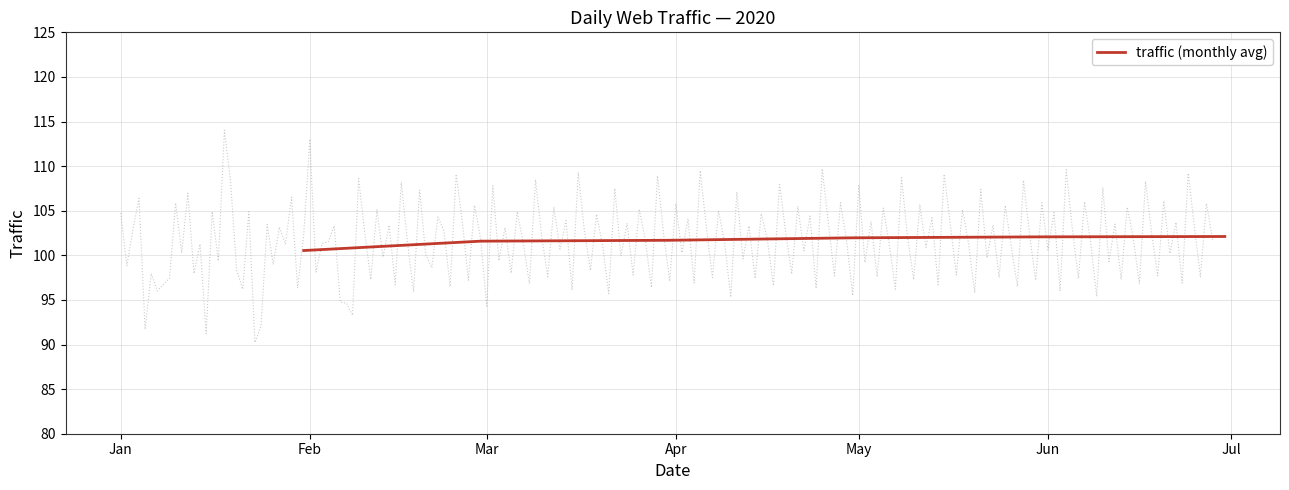

What is the greatest value displayed?

102.1